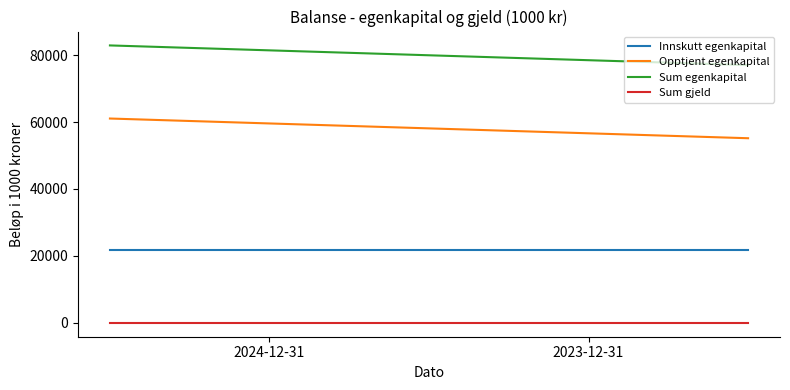

Which series has the largest total across all categories?

Sum egenkapital